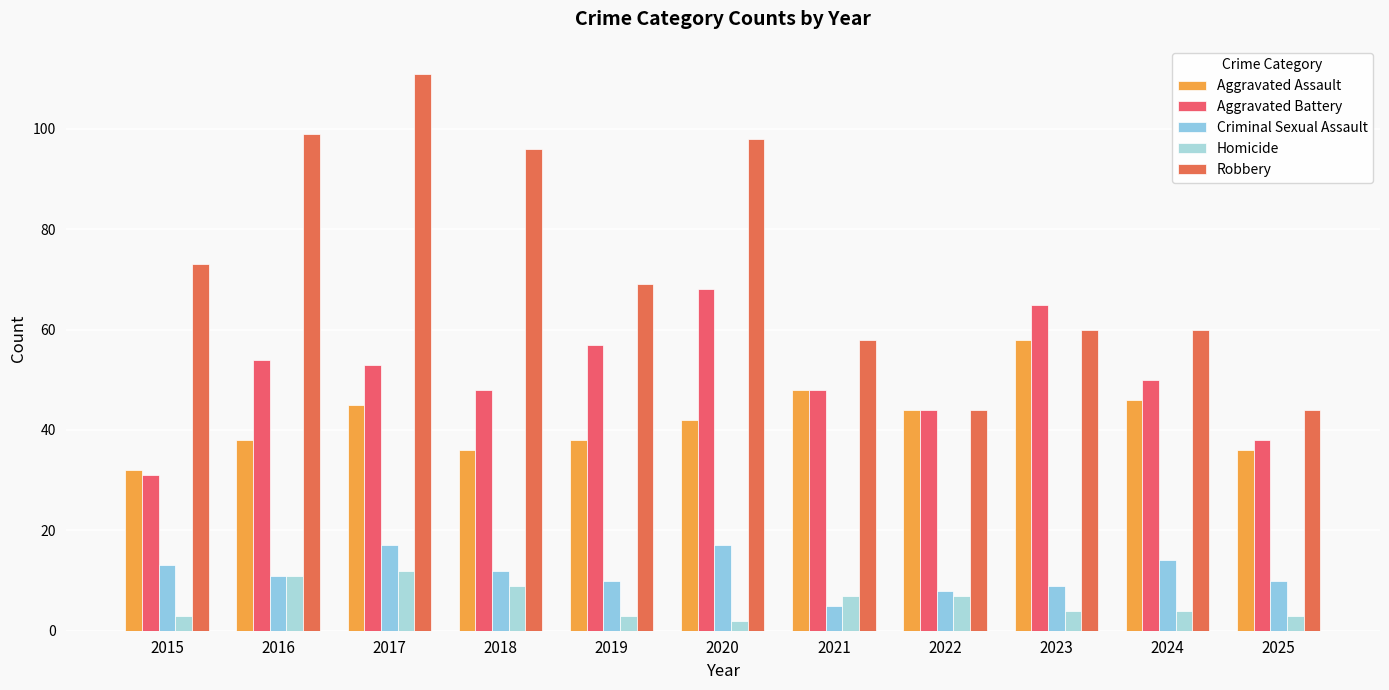

Which series has the largest total across all categories?

Robbery